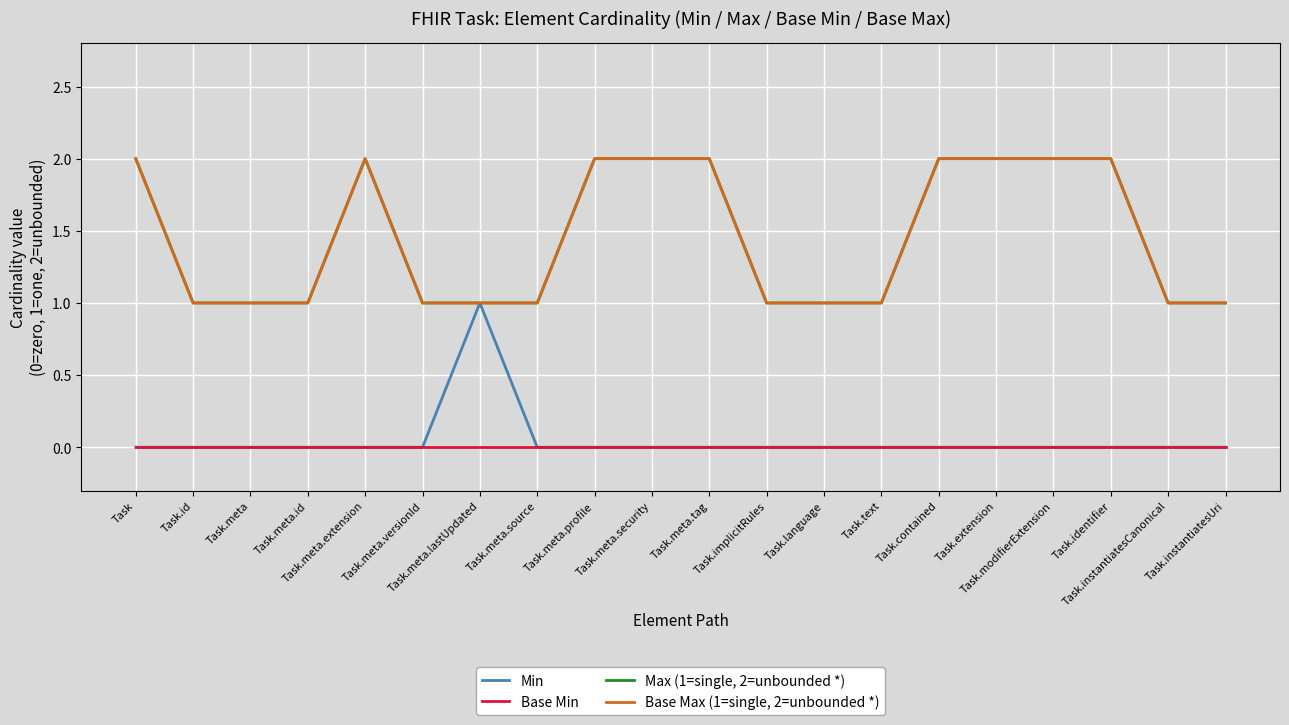

True or false: Base Max (1=single, 2=unbounded *) and Max (1=single, 2=unbounded *) cross at least once.

False